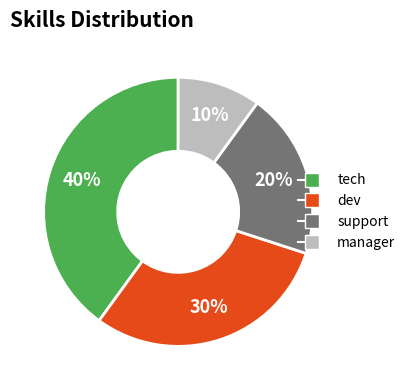

Which has a higher value, manager or support?

support